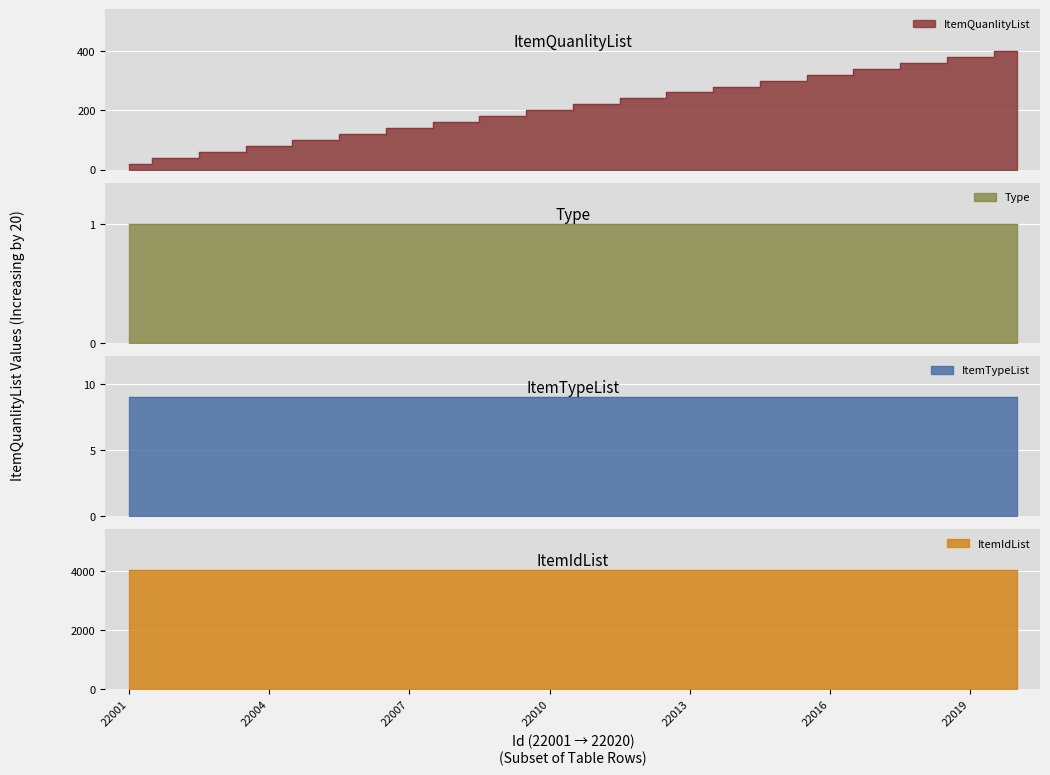

At how many categories does at least one series exceed 876?

20